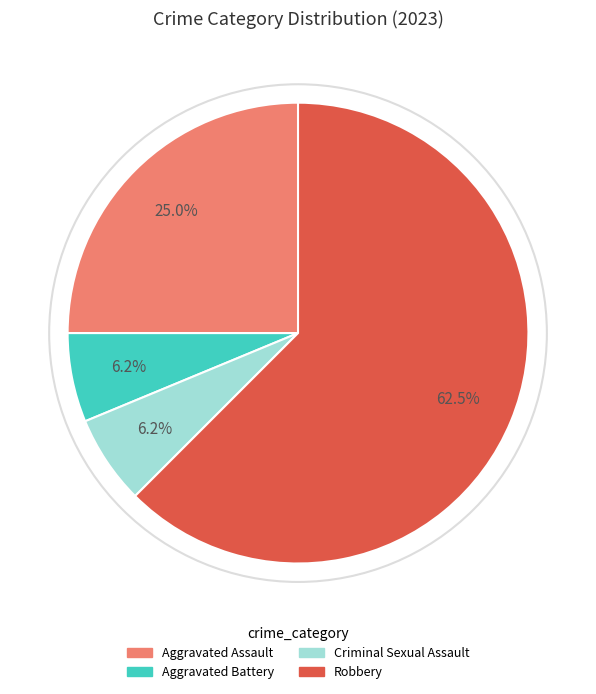

Which has a higher value, Aggravated Assault or Criminal Sexual Assault?

Aggravated Assault